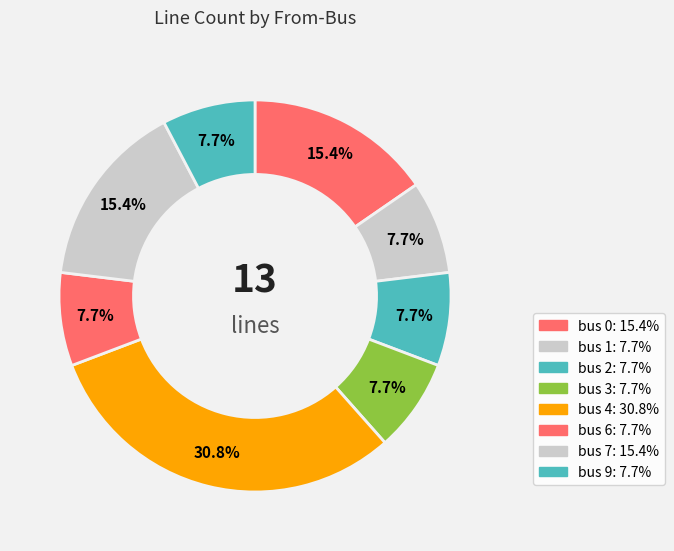

How many segments does this pie chart have?

8